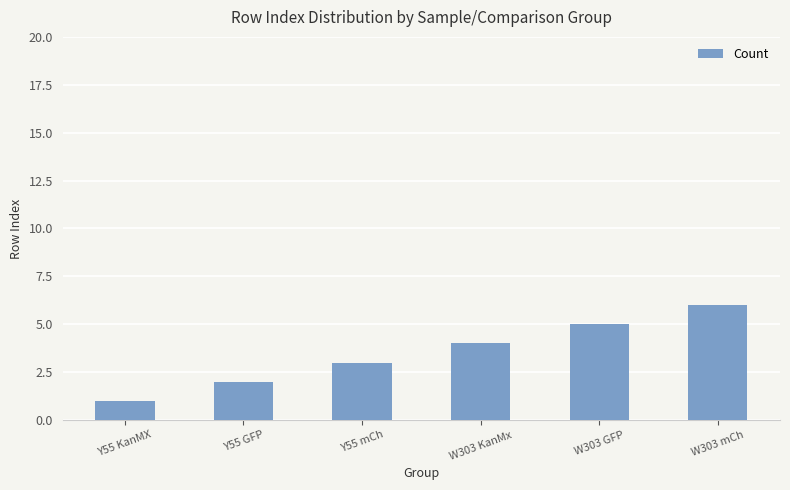

Which category has the lowest value across all series?

Y55 KanMX